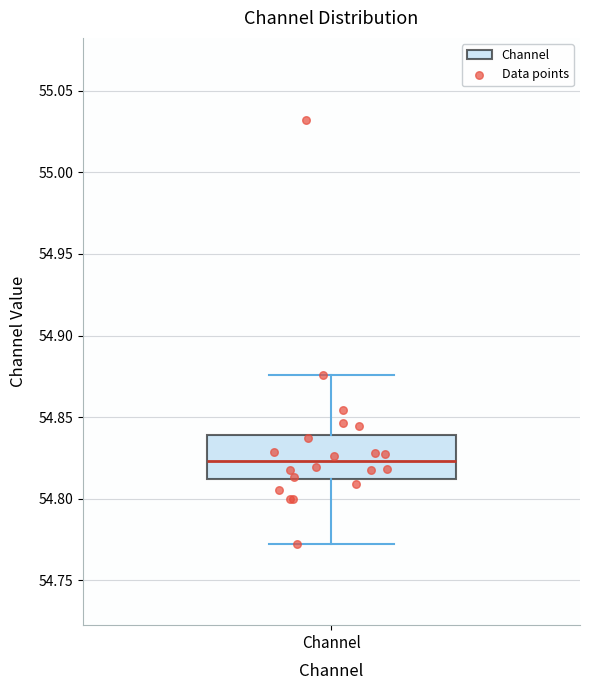

Read this box plot against the y-axis: the position of the median line, the range covered by the box, and the ends of both whiskers. The values are not printed on the chart, so give them approximately, as read against the axis.

median 54.825, box 54.810 to 54.840, whiskers 54.775 to 54.875